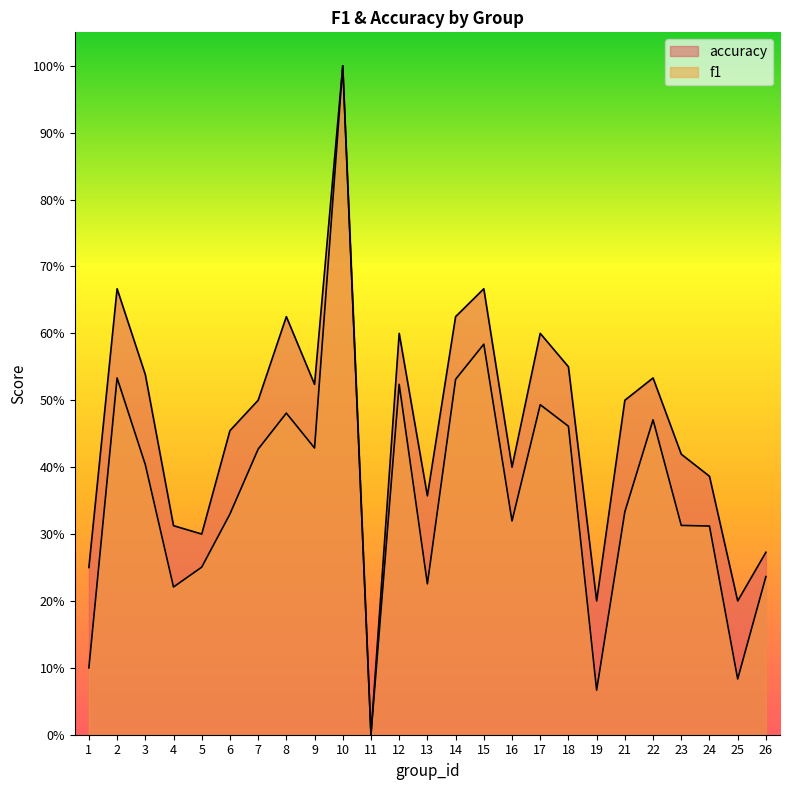

How many interior local valleys does the f1 series have?

7